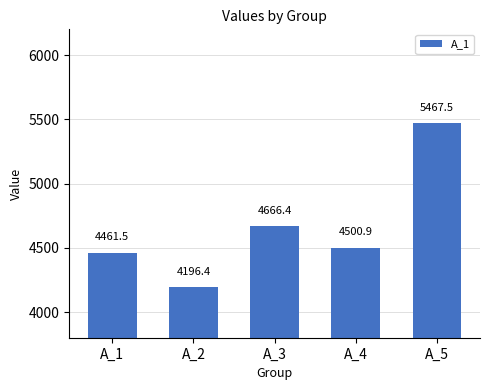

Which has a higher value, A_5 or A_2?

A_5